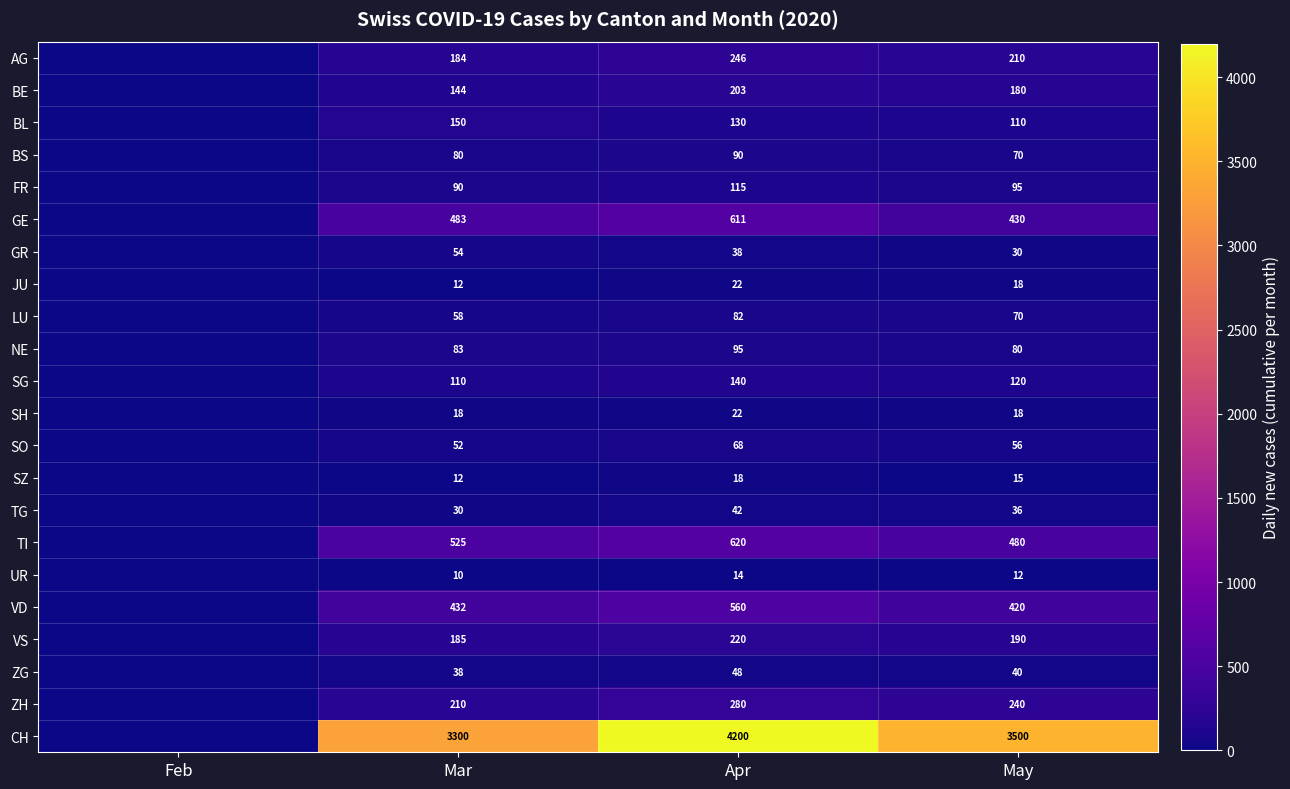

The value of BS at May is 70. True or false?

True